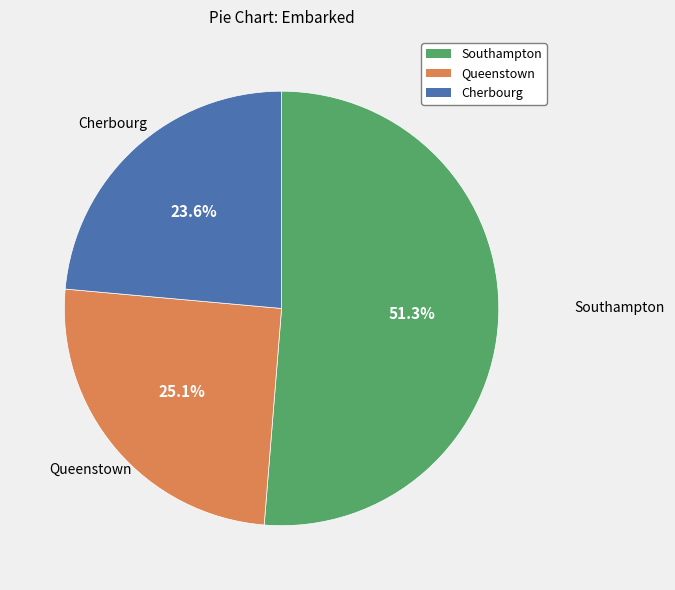

Between Queenstown and Southampton, which is larger?

Southampton